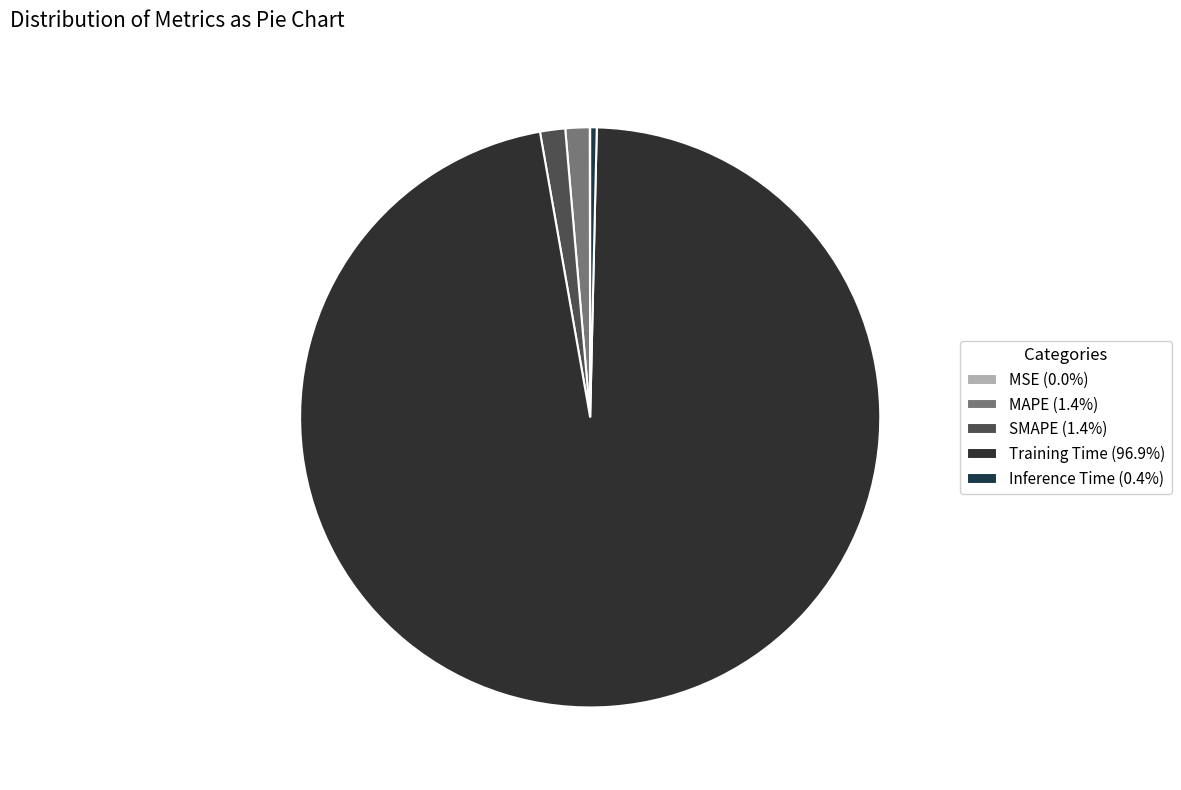

Do SMAPE and Training Time together represent more than half of the pie?

Yes